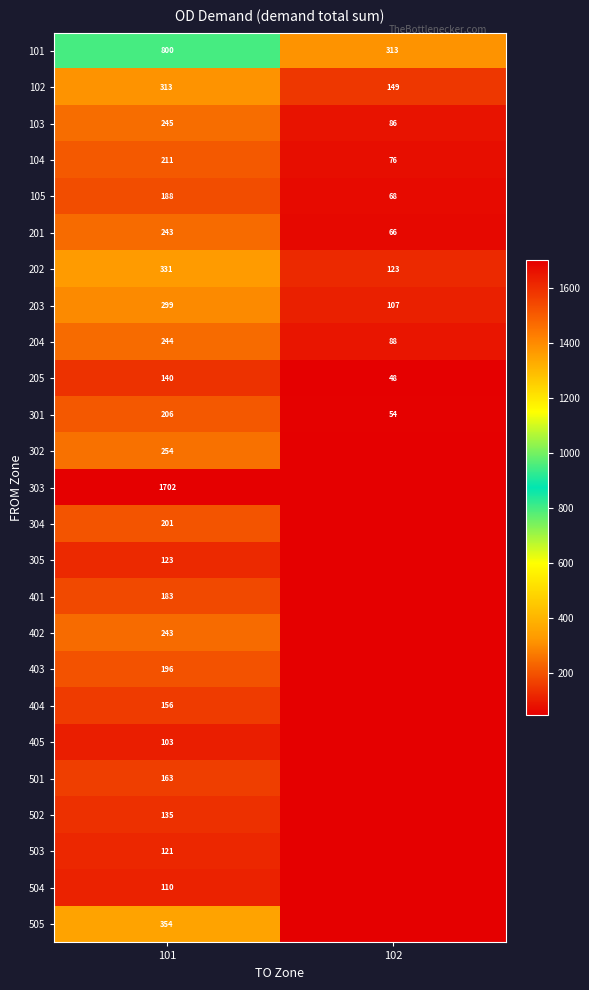

Is the value of 202 at 101 greater than the value of 204 at 102?

Yes